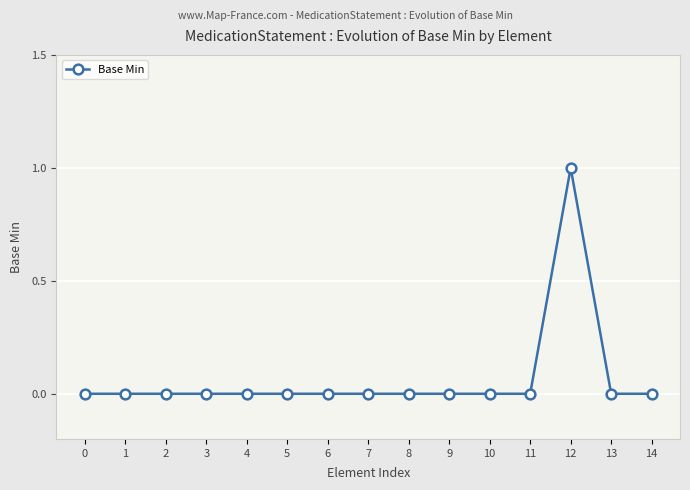

Which label corresponds to the largest value in the chart?

12